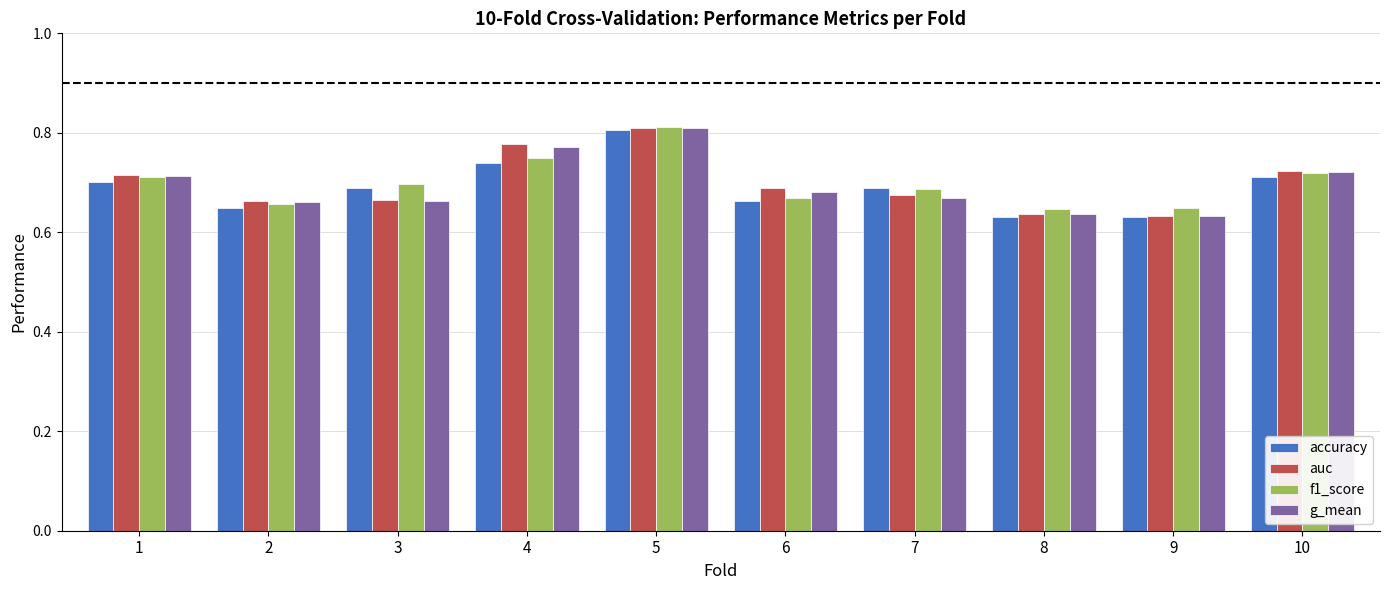

What is the total value across all series at 9?

2.5